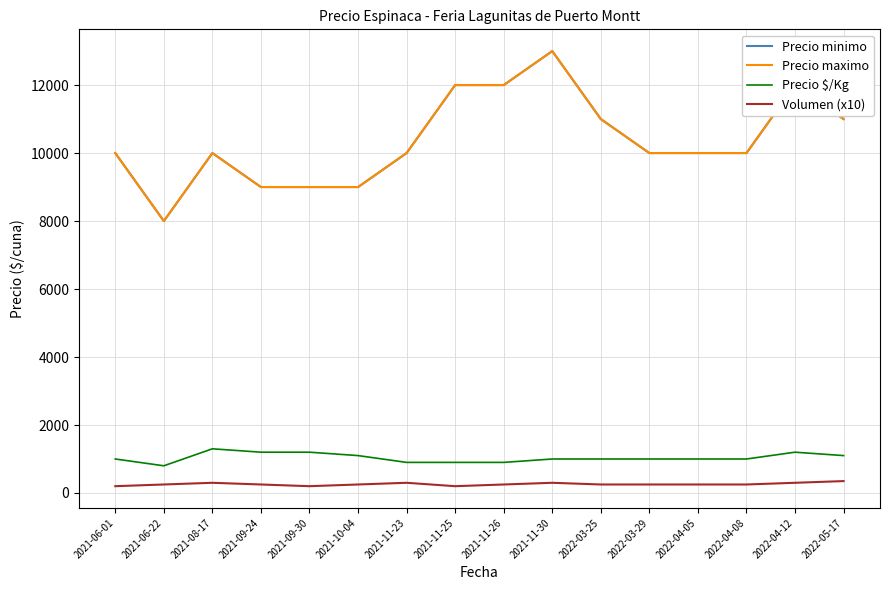

The value of Precio $/Kg at 2022-05-17 is 1100. True or false?

True